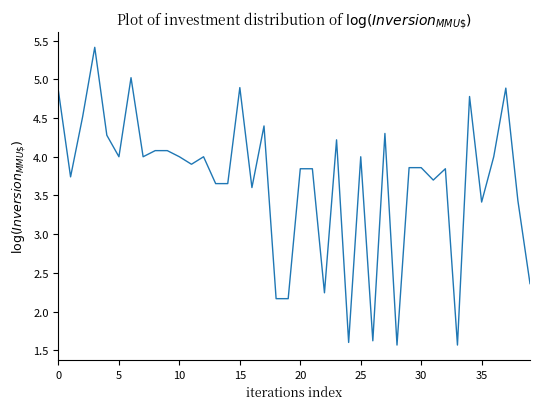

What is the maximum value shown in the chart?

5.4